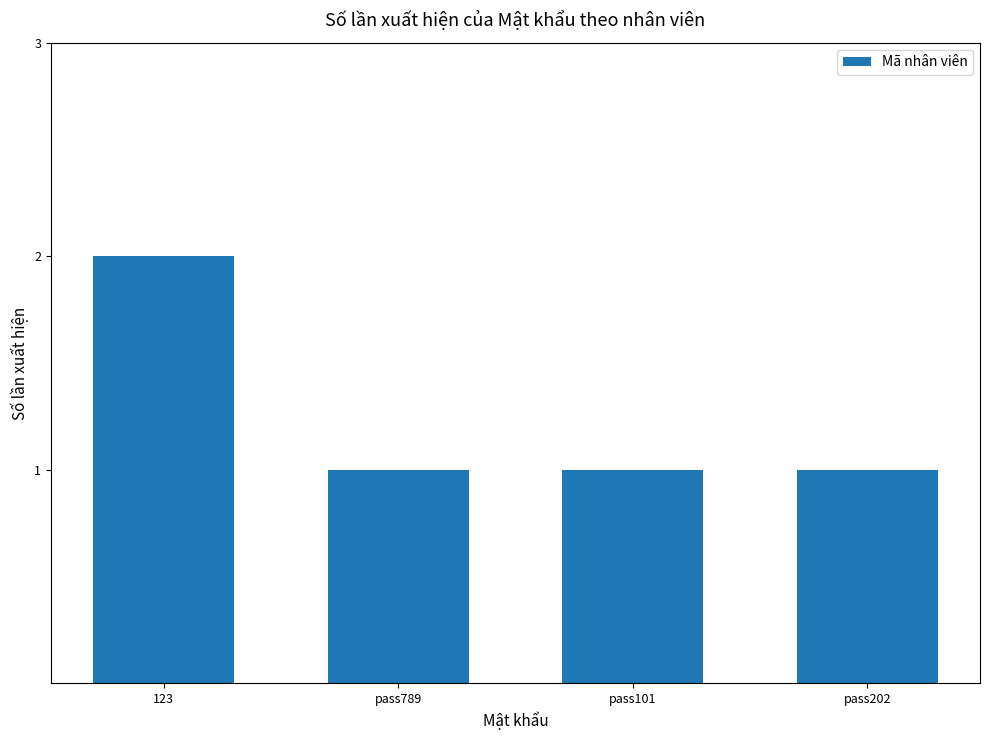

The value at 123 is 2. True or false?

True